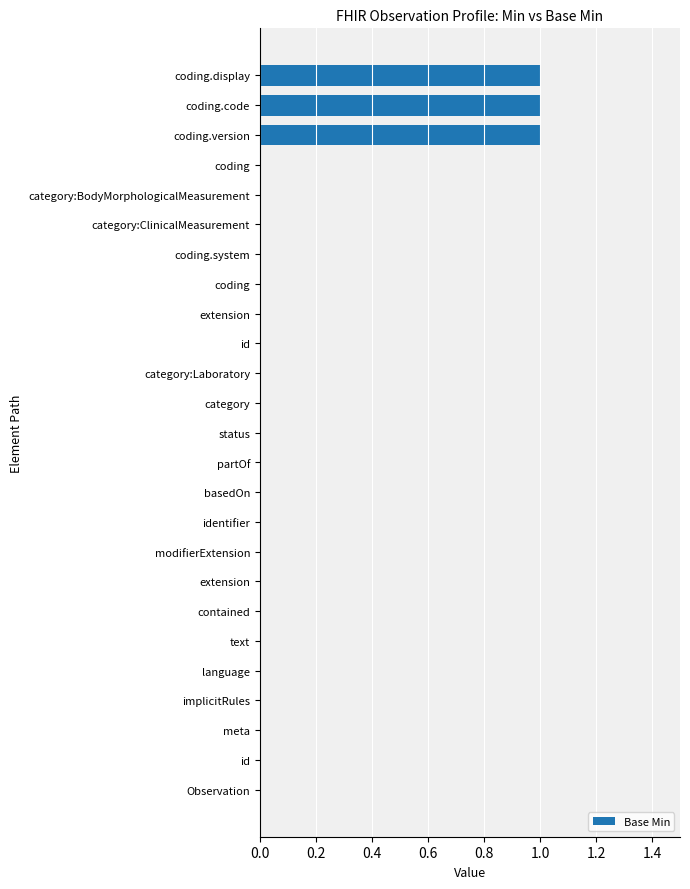

How many data points does each series have?

25